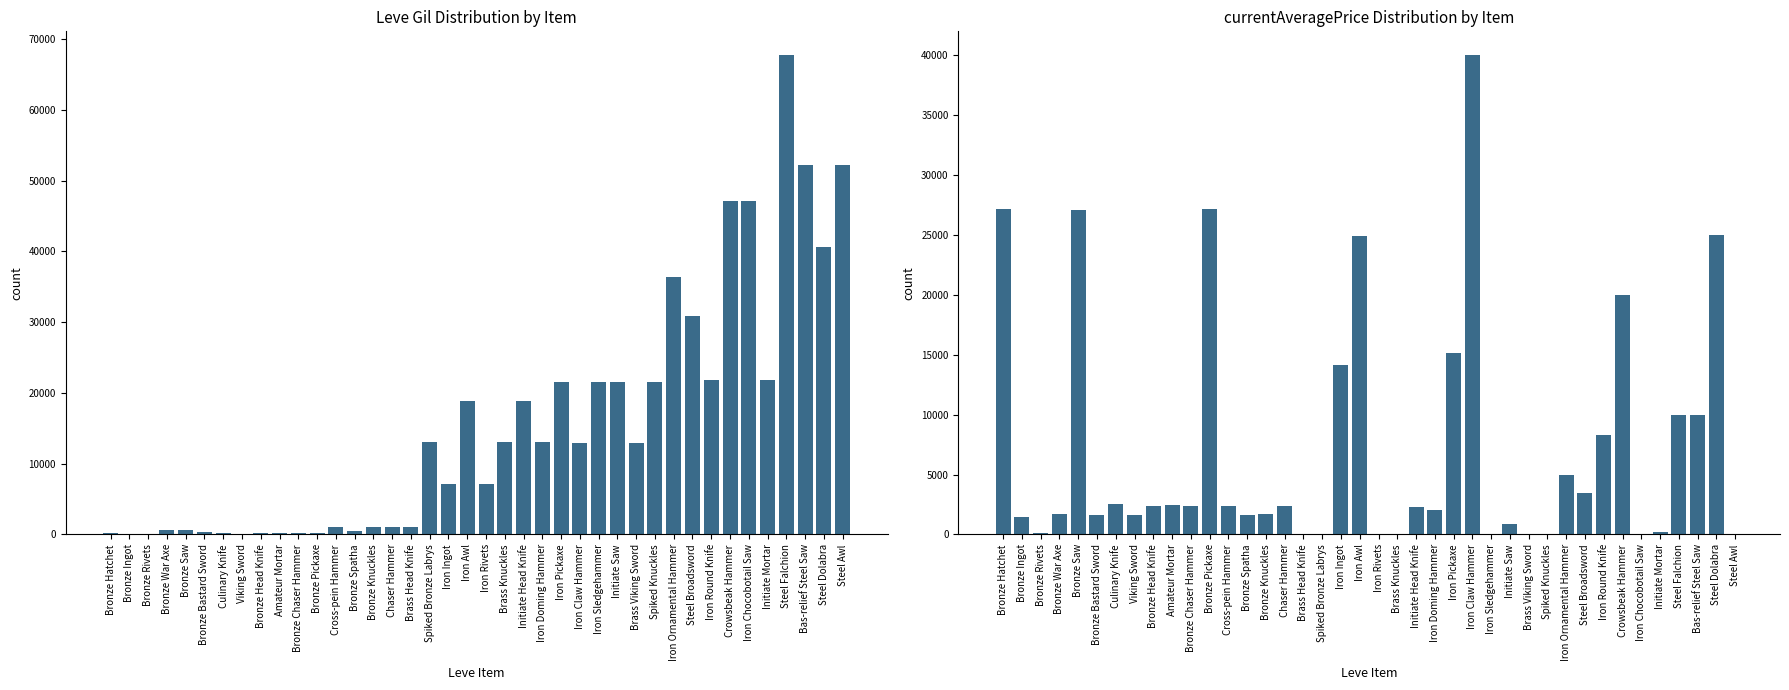

True or false: Leve Gil has a value of 114 at Culinary Knife.

False